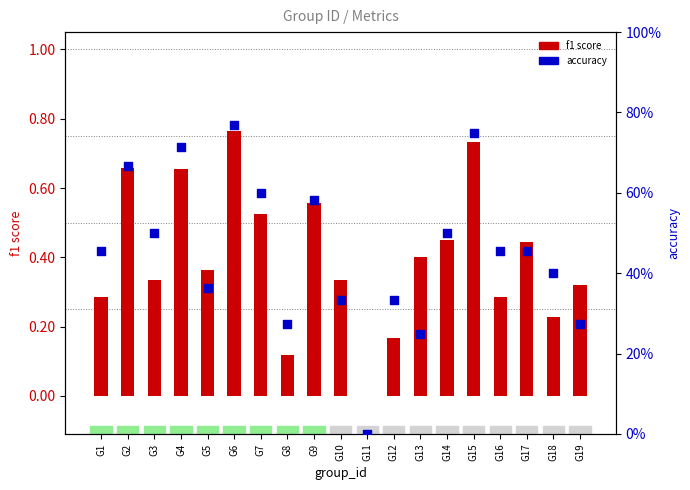

What are all the series names shown in the legend?

f1 score, accuracy